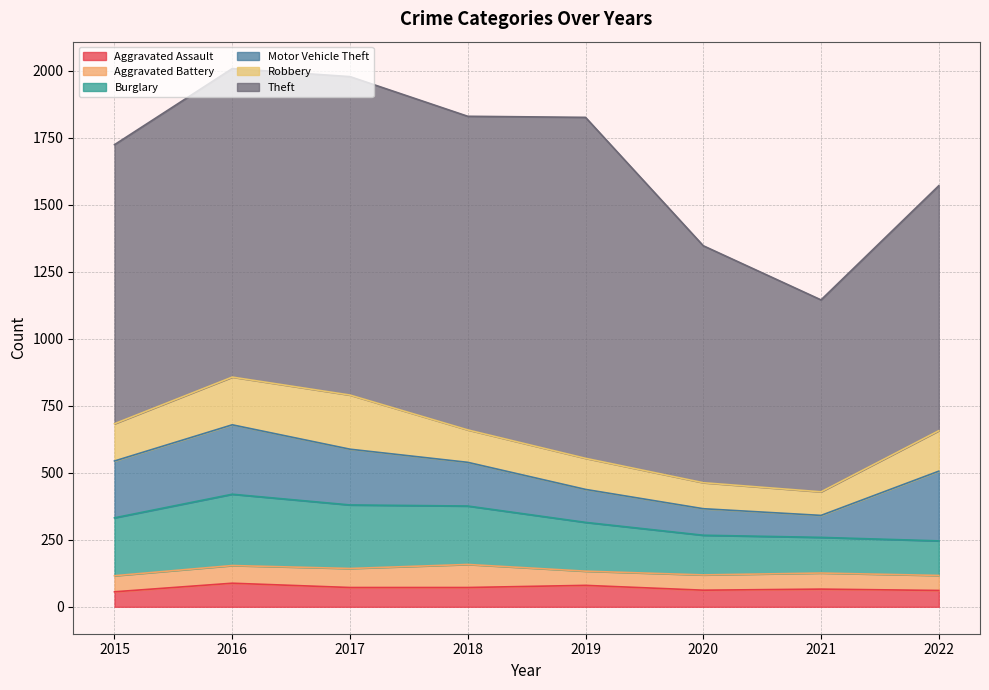

What is the value of the Burglary point at the 6th from the left?

148